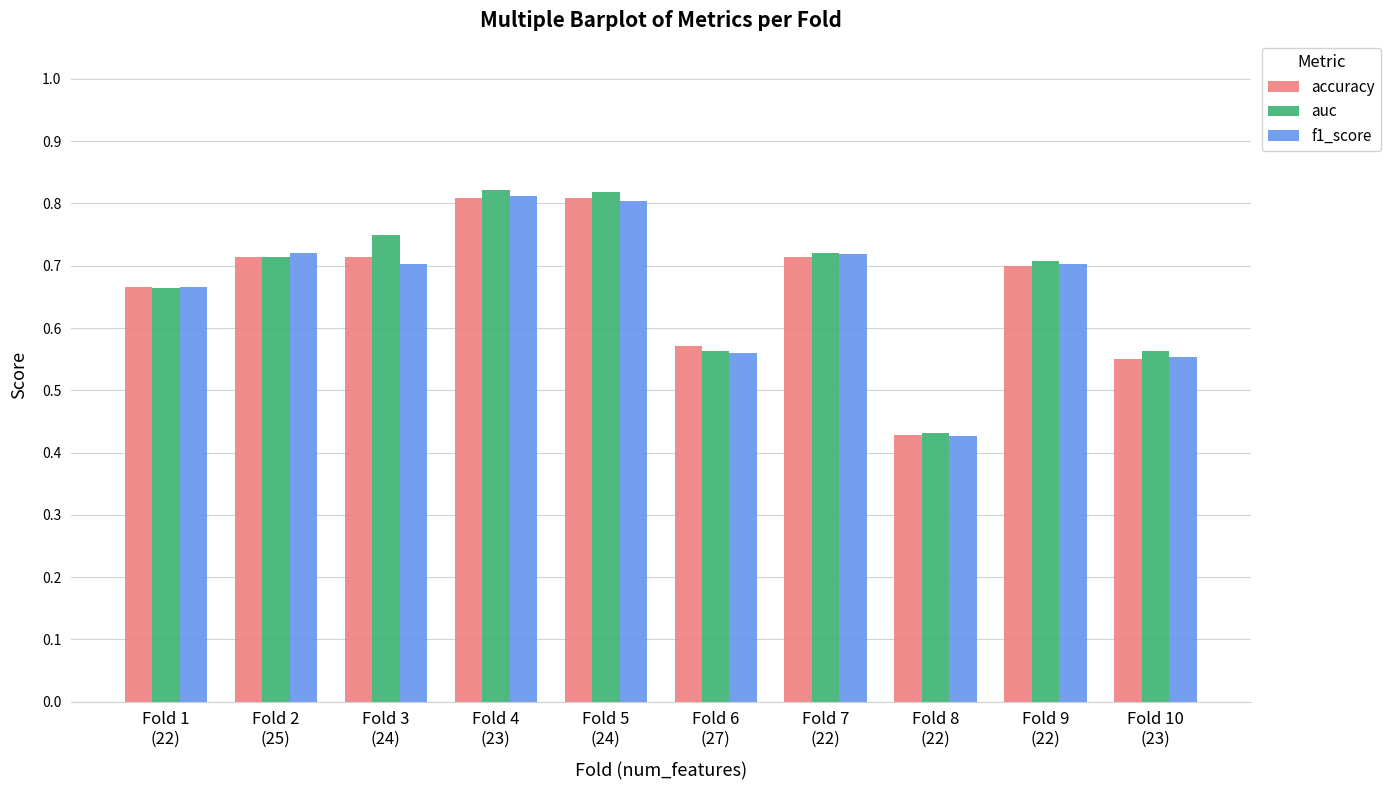

Which series has the widest spread of values?

auc